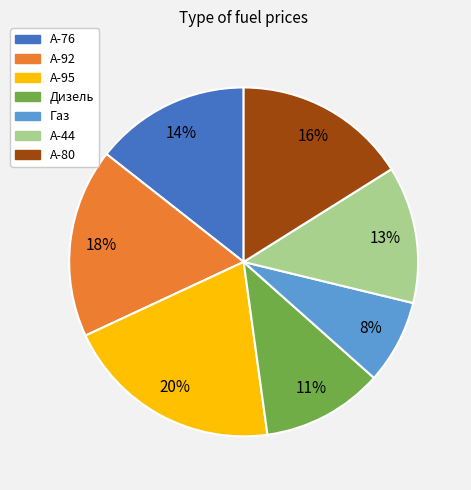

Count the number of slices in the pie.

7